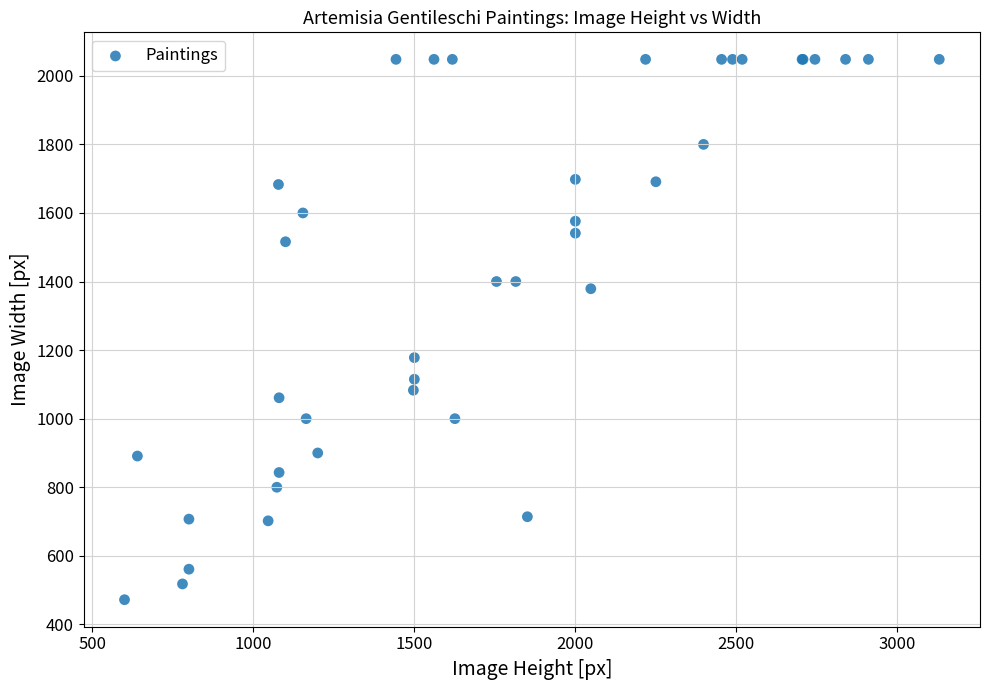

What Y value in the scatter plot is closest to 1260?

1178